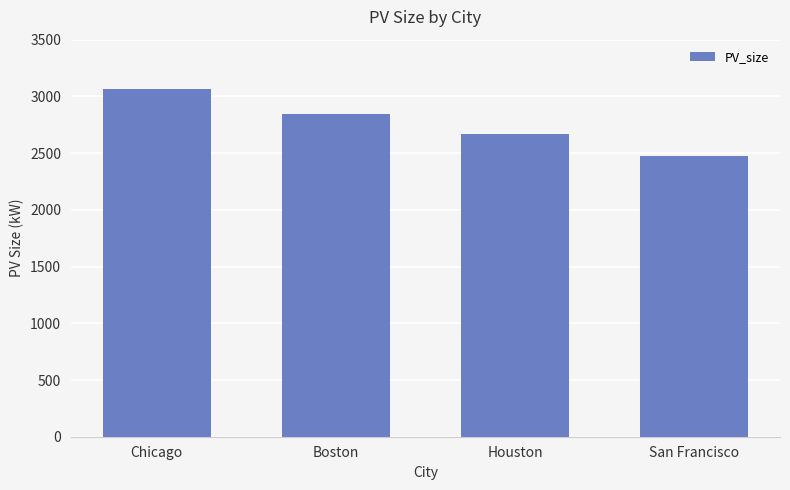

What is the maximum value shown in the chart?

3067.8